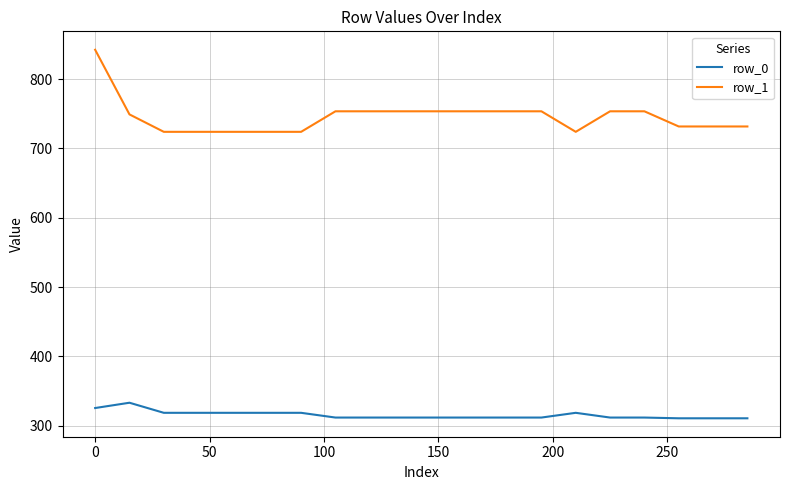

At how many categories does at least one series exceed 610?

20